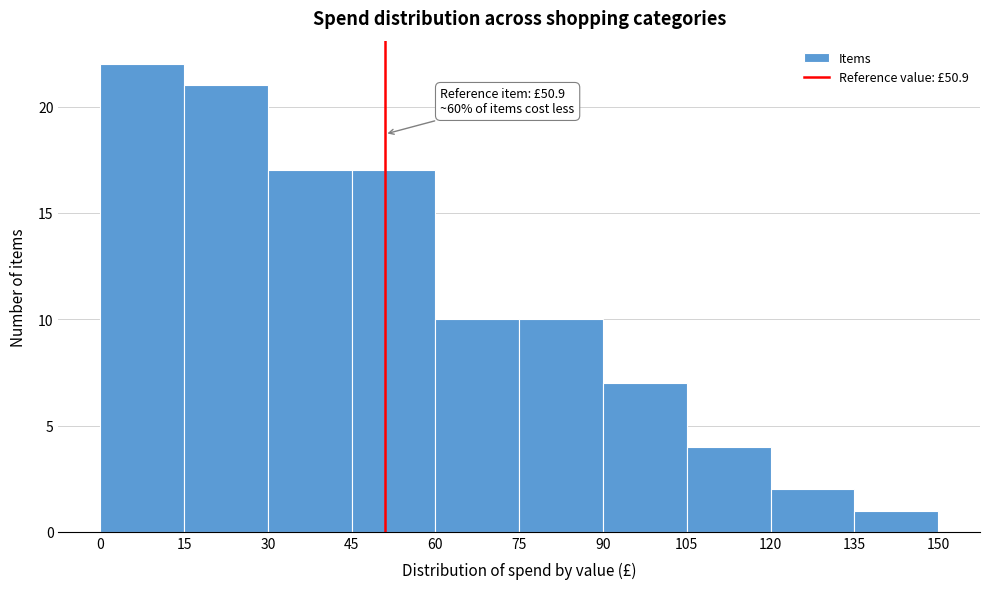

Which range on the x-axis has the tallest bar?

0 to 15